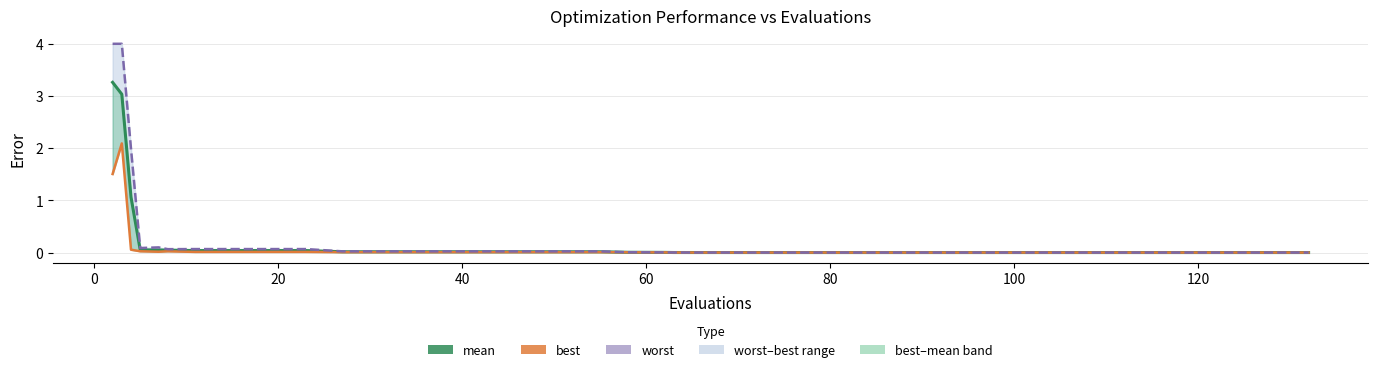

Rank the series by their maximum value, from highest to lowest.

worst, mean, best